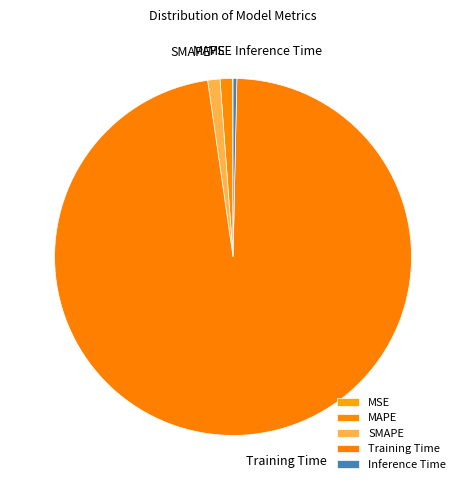

Do Training Time and Inference Time together represent more than half of the pie?

Yes